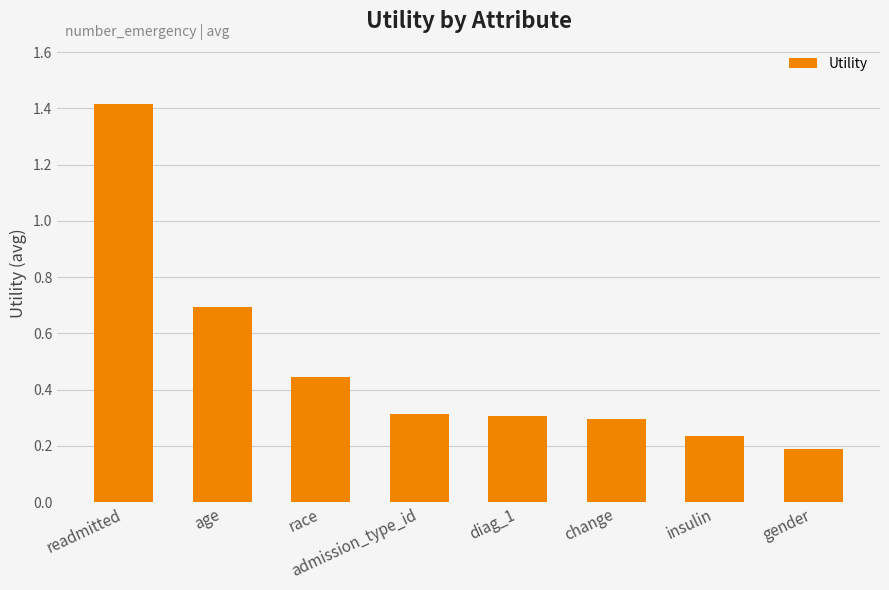

Is it true that the value at gender is 0.2?

True